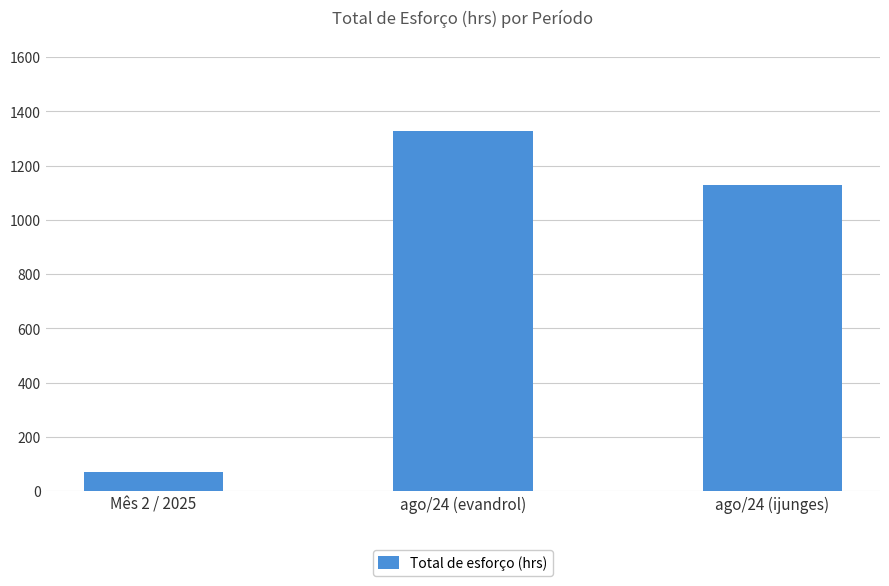

Reading left to right, list all the values displayed in this chart.

Mês 2 / 2025=69	ago/24 (evandrol)=1326	ago/24 (ijunges)=1128